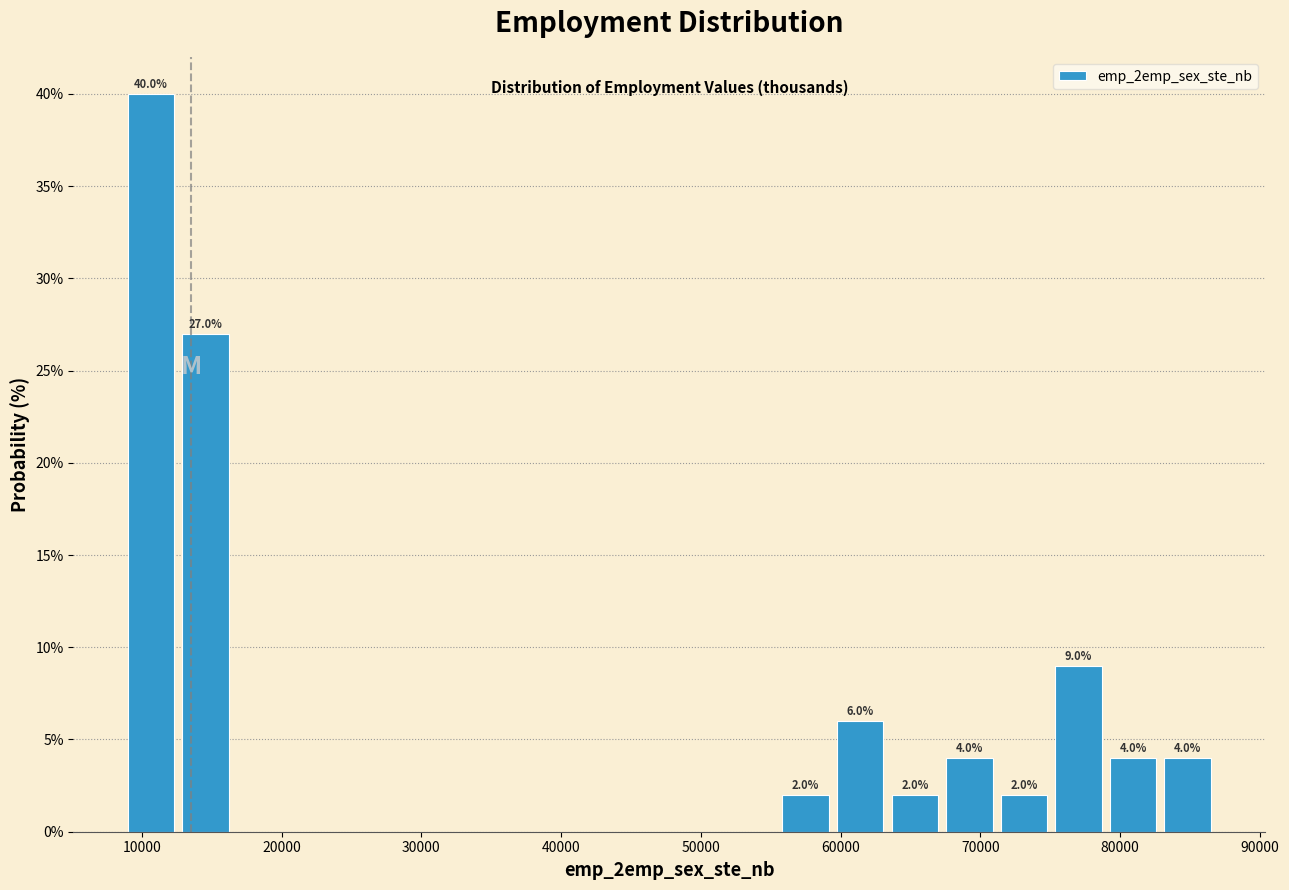

Read against the x-axis, roughly where is the centre of the tallest bar?

11000